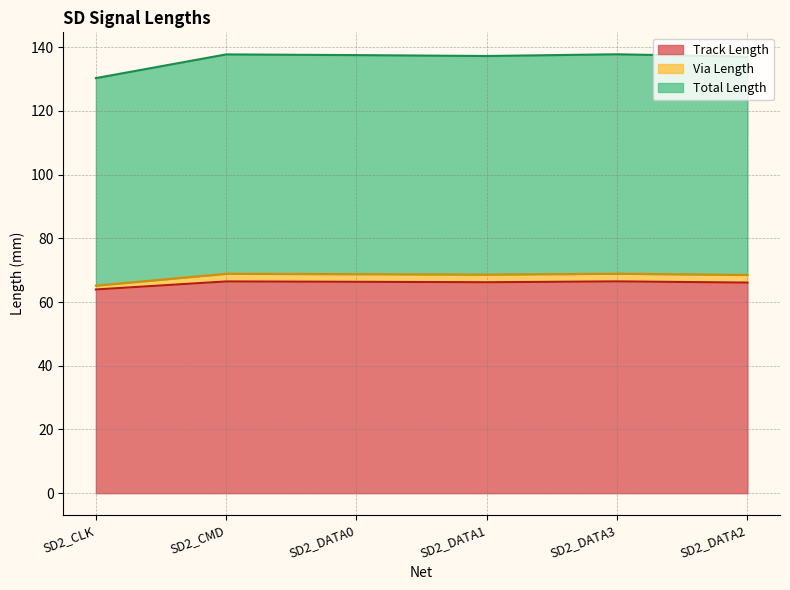

What is the maximum value shown in the chart?

137.8